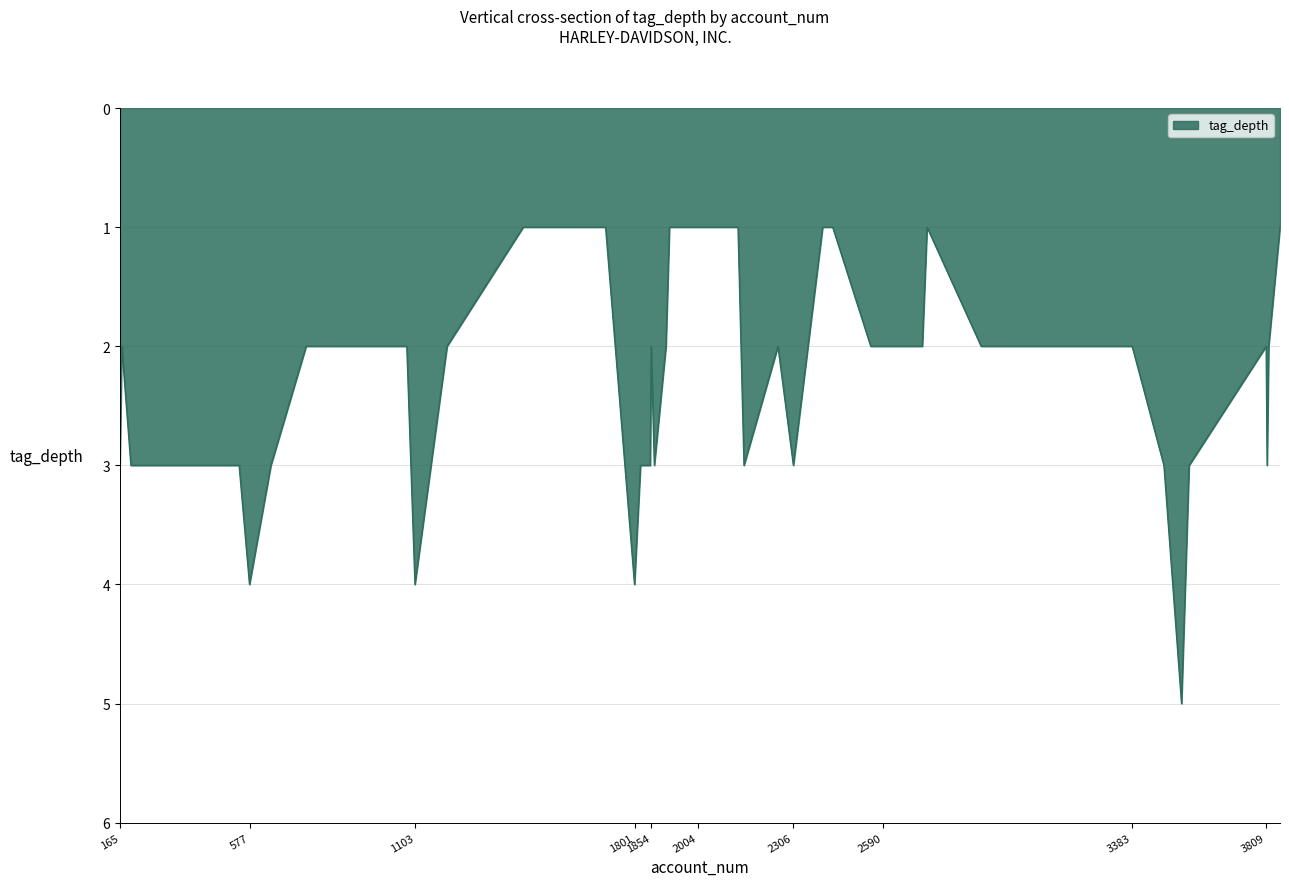

What is the difference between the maximum and minimum values?

4